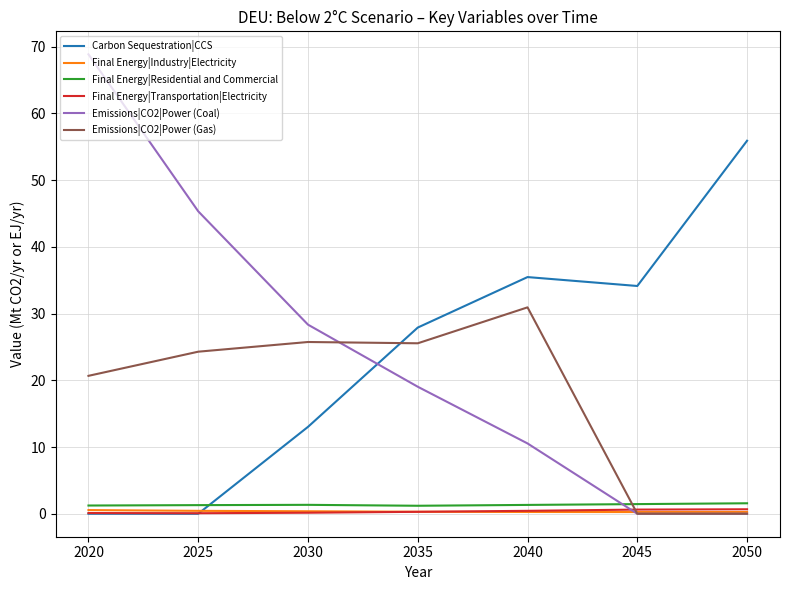

Which series has the largest range (max minus min)?

Emissions|CO2|Power (Coal)